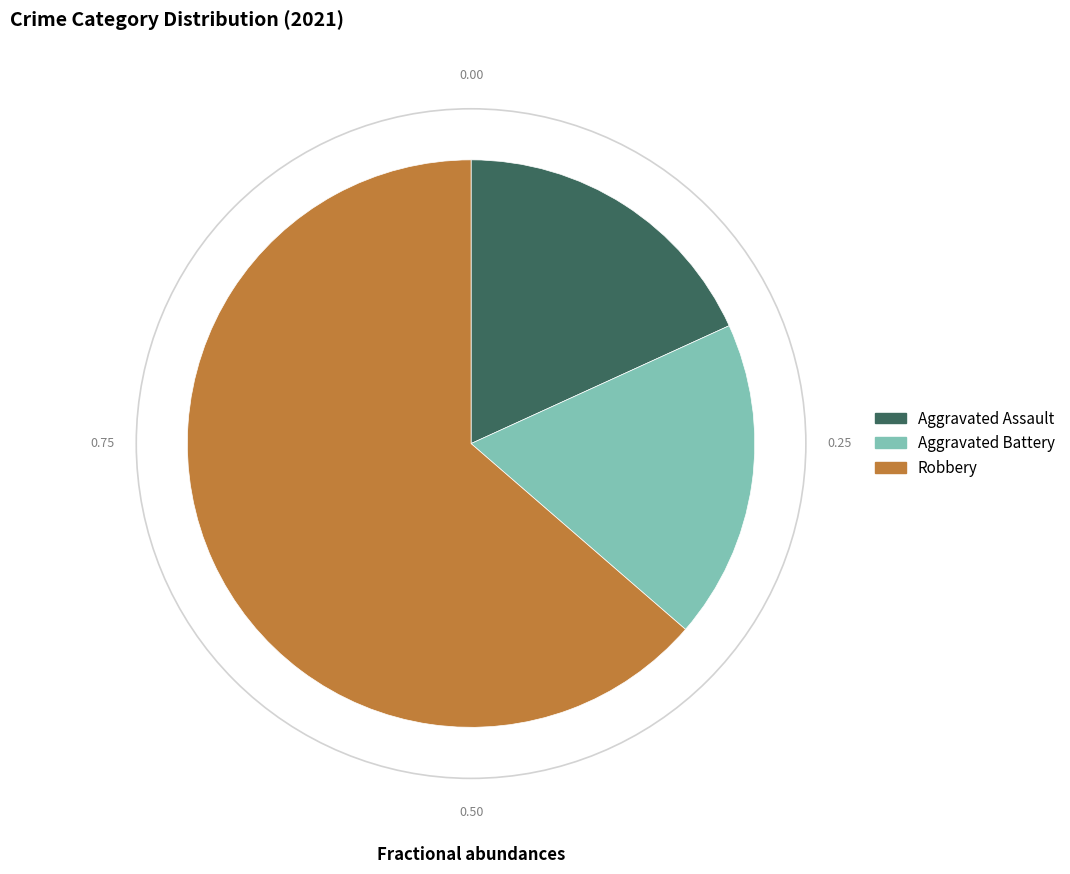

Does Robbery account for over 50% of the chart?

Yes